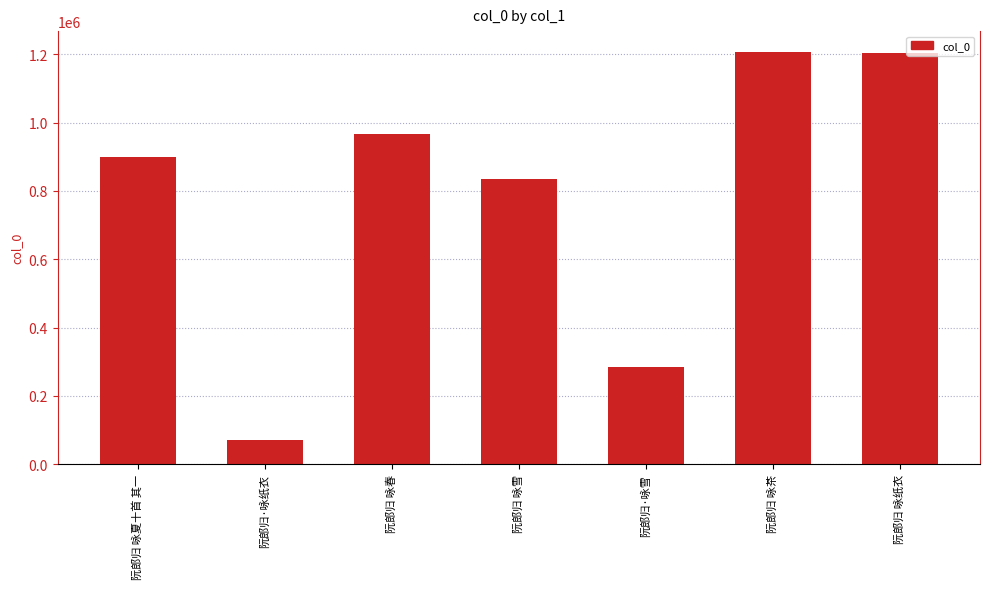

What is the label of the 4th bar from the right?

阮郎归 咏雪